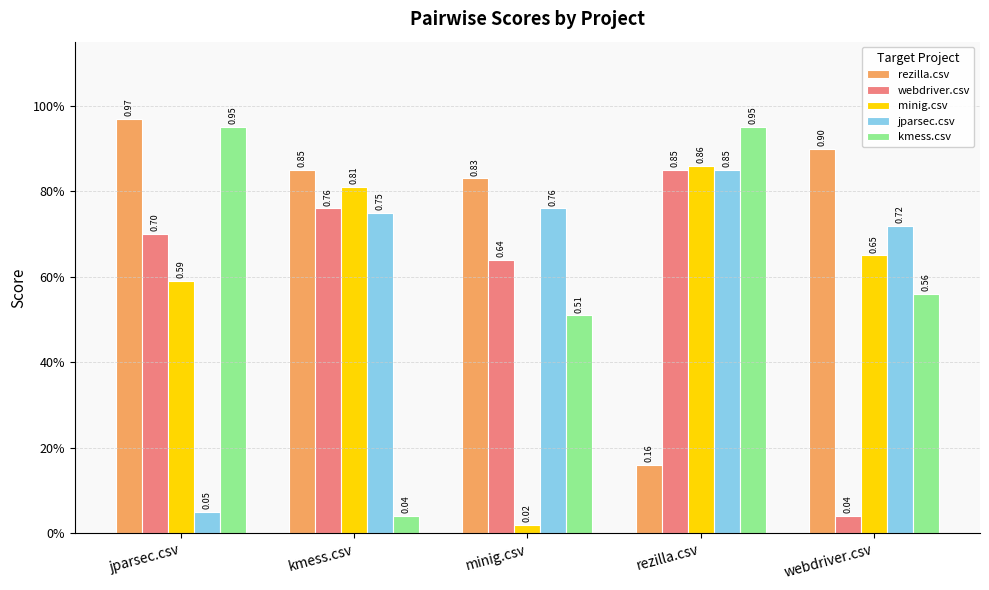

Reading left to right, list all the values displayed in this chart.

rezilla.csv: jparsec.csv=1.0	kmess.csv=0.8	minig.csv=0.8	rezilla.csv=0.2	webdriver.csv=0.9
webdriver.csv: jparsec.csv=0.7	kmess.csv=0.8	minig.csv=0.6	rezilla.csv=0.8	webdriver.csv=0.0
minig.csv: jparsec.csv=0.6	kmess.csv=0.8	minig.csv=0.0	rezilla.csv=0.9	webdriver.csv=0.7
jparsec.csv: jparsec.csv=0.1	kmess.csv=0.8	minig.csv=0.8	rezilla.csv=0.8	webdriver.csv=0.7
kmess.csv: jparsec.csv=0.9	kmess.csv=0.0	minig.csv=0.5	rezilla.csv=0.9	webdriver.csv=0.6